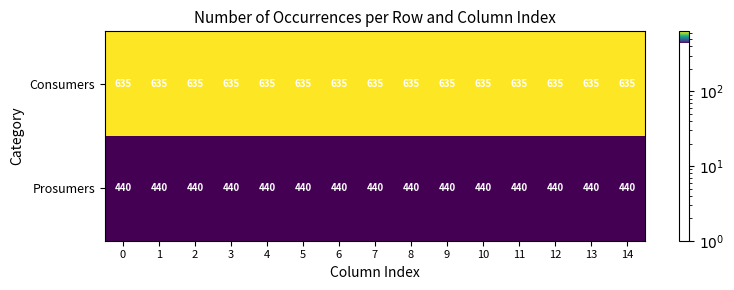

What is the total value across all series at 14?

1075